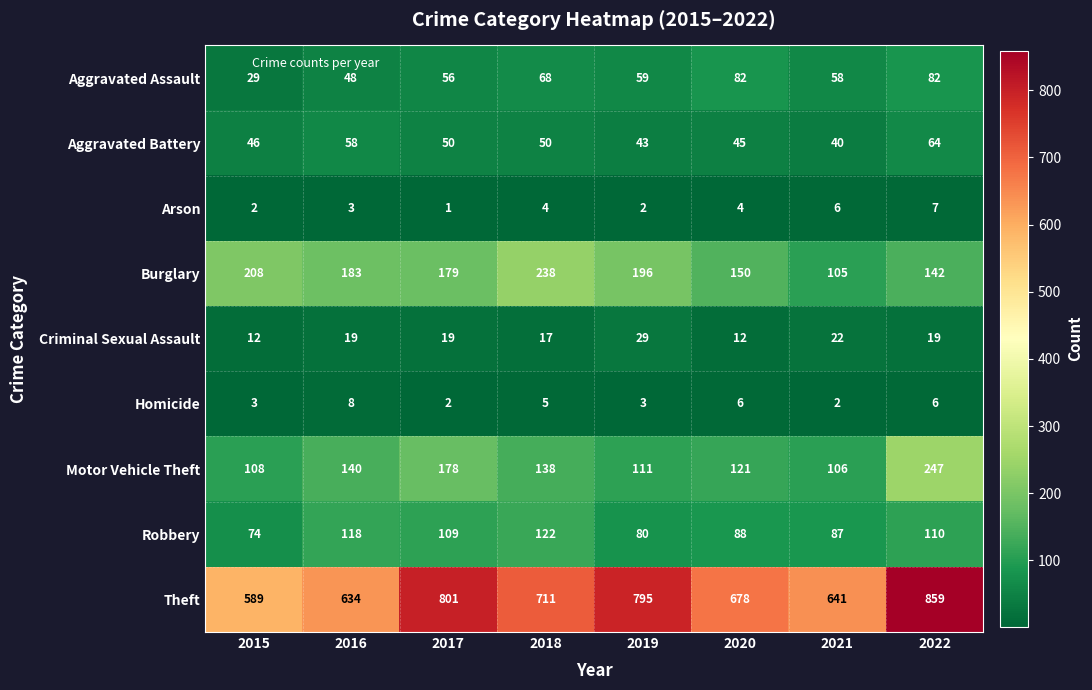

What is the difference between the highest and lowest values at 2019?

793